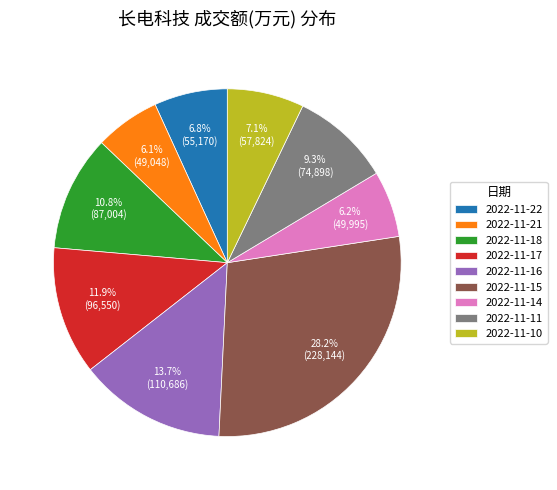

To the nearest percent, what portion does 2022-11-16 represent?

14%